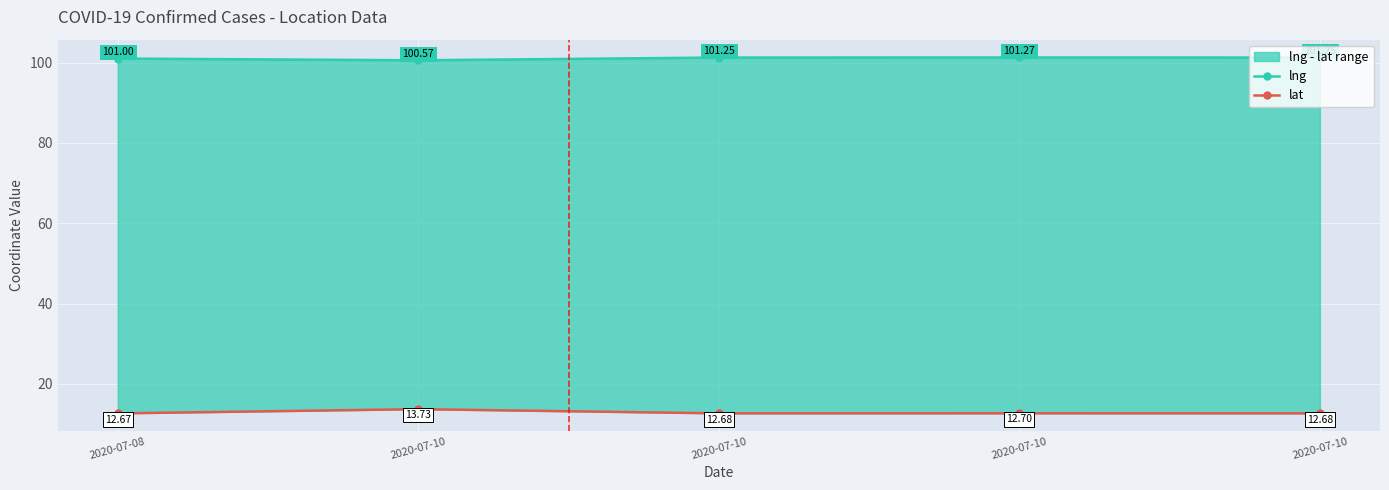

Where is the first local maximum for lng?

2020-07-10